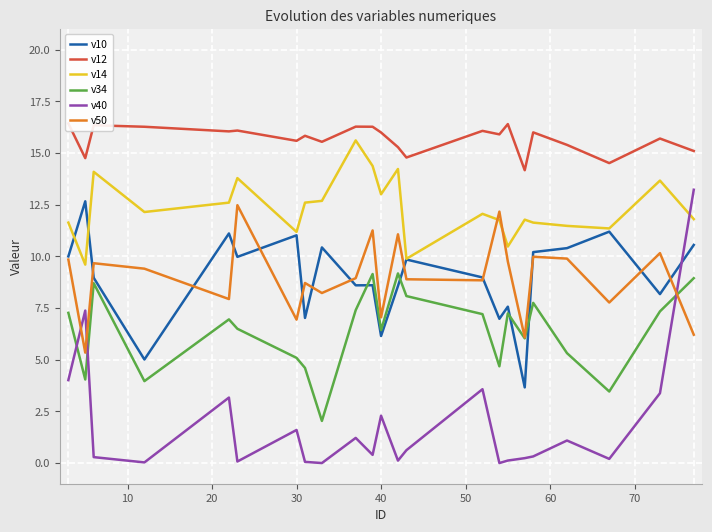

The v12 series shows 22.4 at 9. True or false?

False